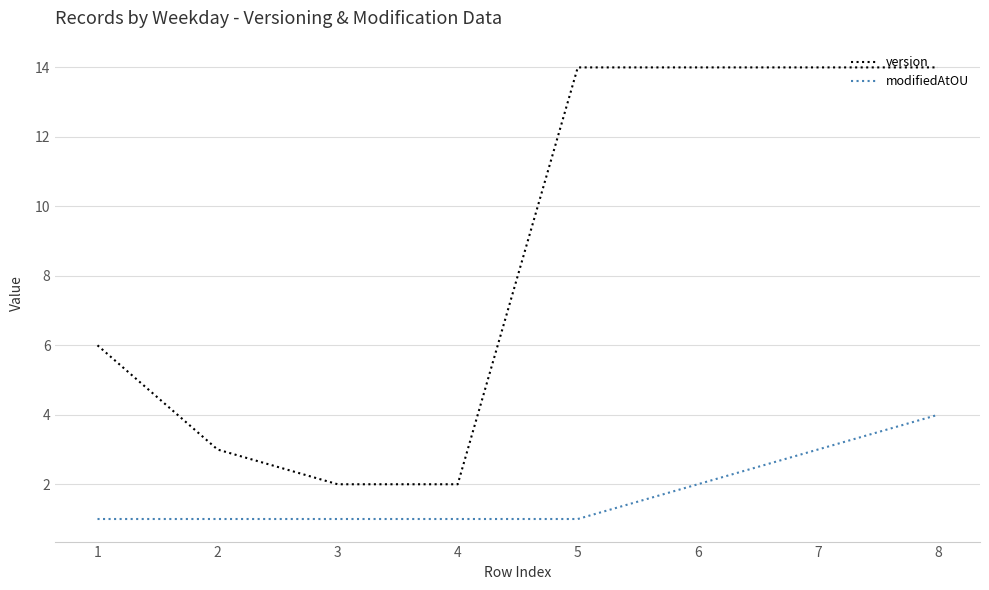

What is the highest value of the modifiedAtOU series?

4